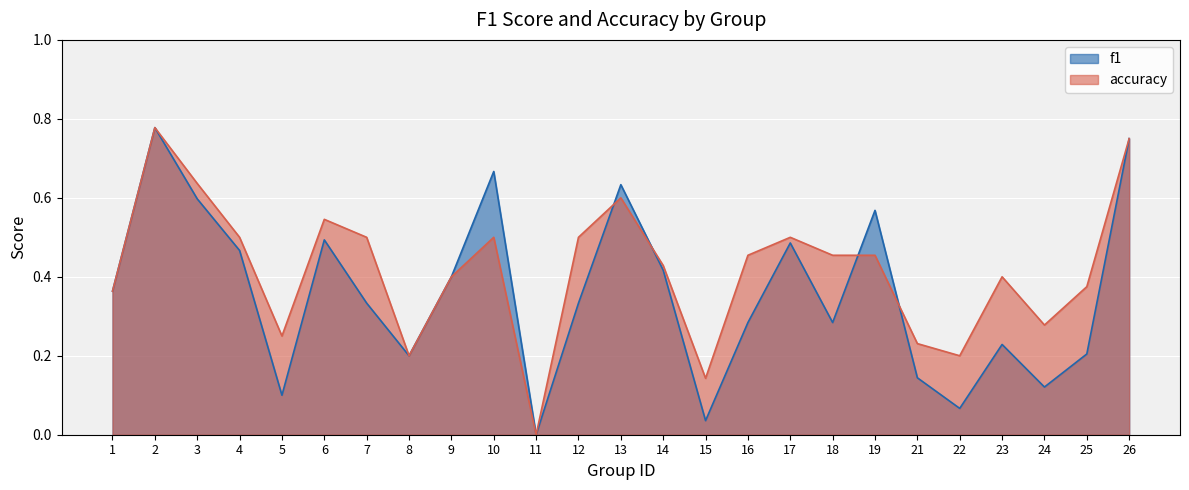

What is the sum of all f1 values?

9.0